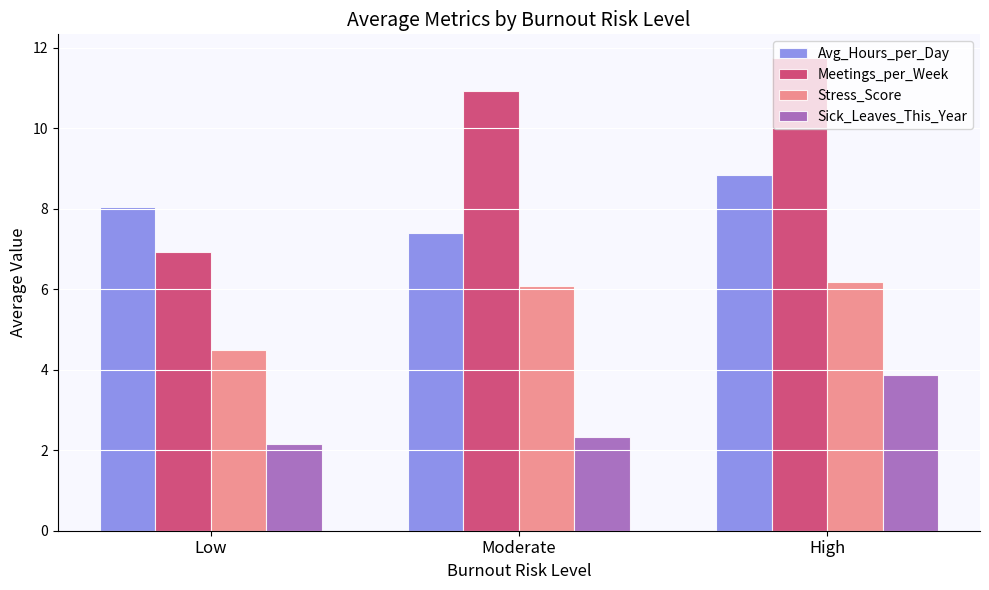

Between Low and High, which series saw the biggest shift?

Meetings_per_Week